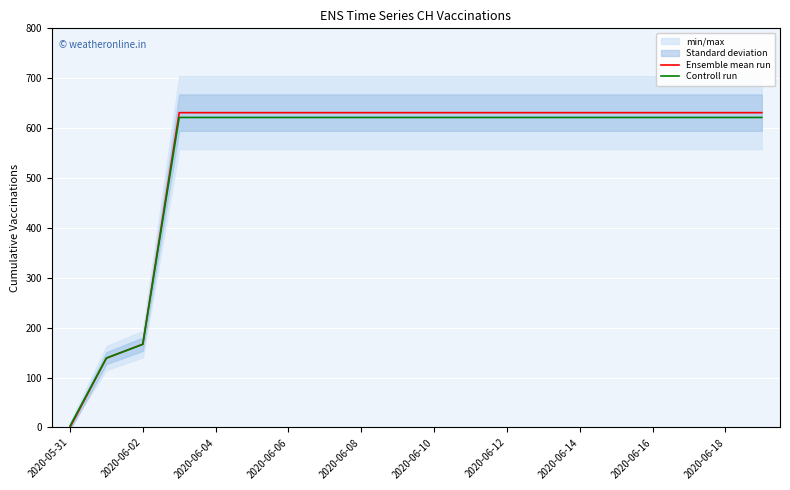

At which label is Ensemble mean run closest to 315?

2020-06-02